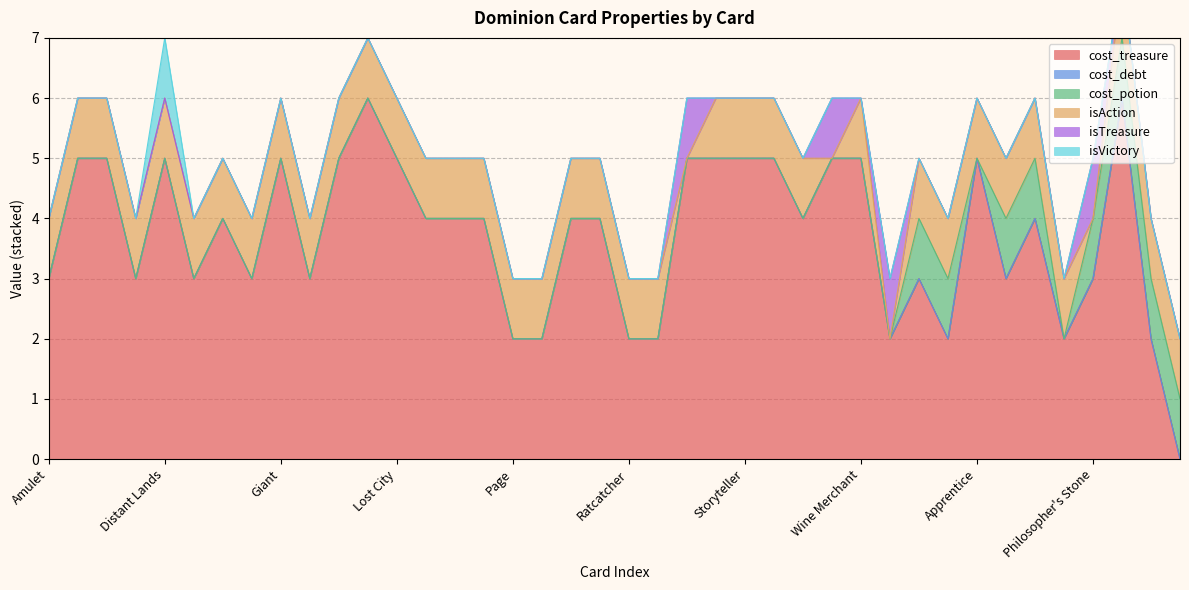

The cost_potion series shows 0 at Magpie. True or false?

True